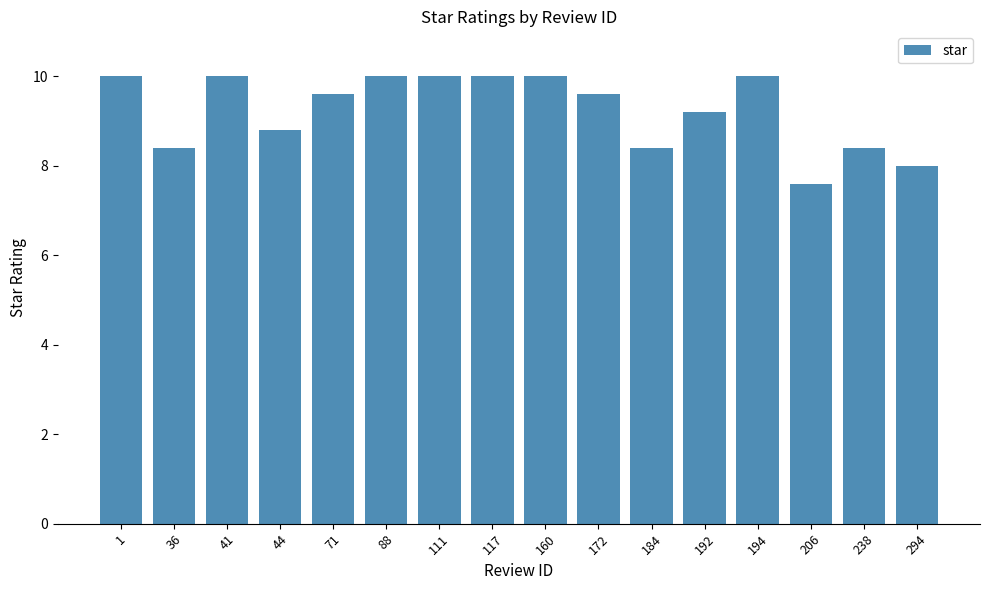

Reading left to right, list all the values displayed in this chart.

10.0	8.4	10.0	8.8	9.6	10.0	10.0	10.0	10.0	9.6	8.4	9.2	10.0	7.6	8.4	8.0